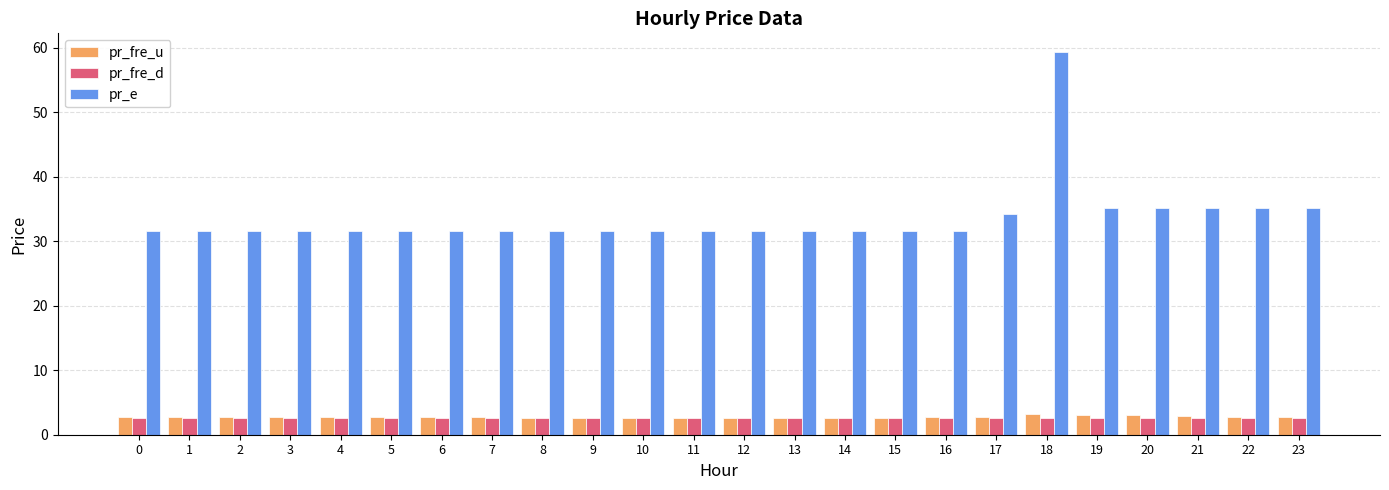

Which label corresponds to the largest value in the chart?

18